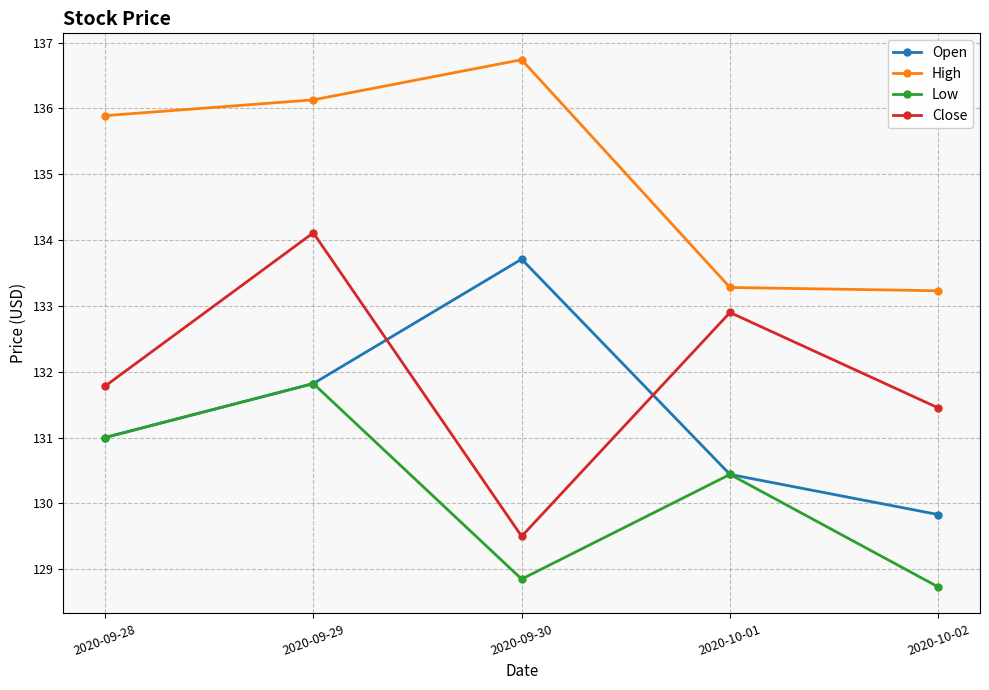

After their last crossing, which series has the higher values: Open or Close?

Close